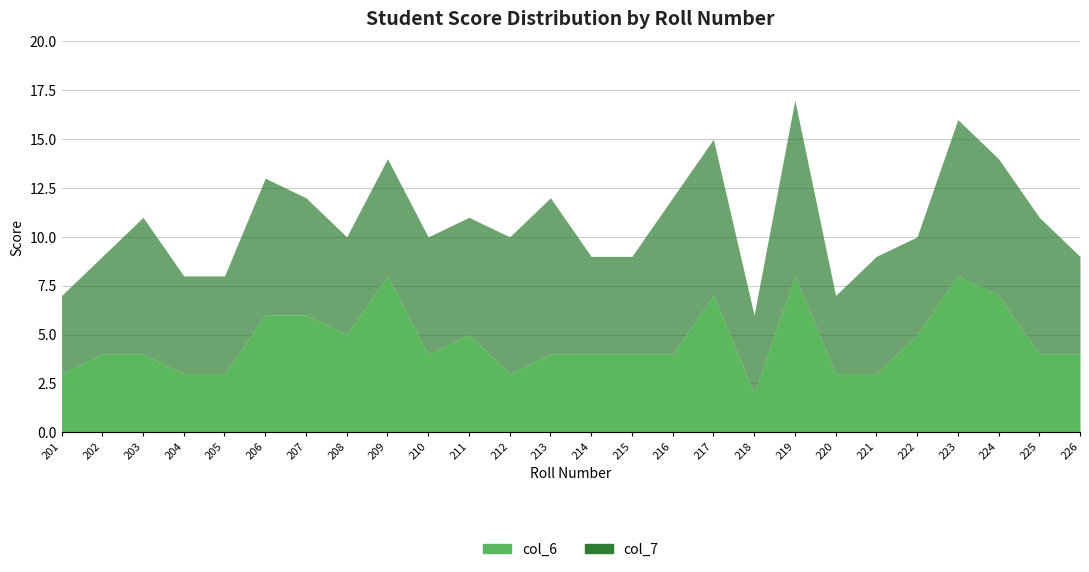

What is the spread (max minus min) of values at 218?

2